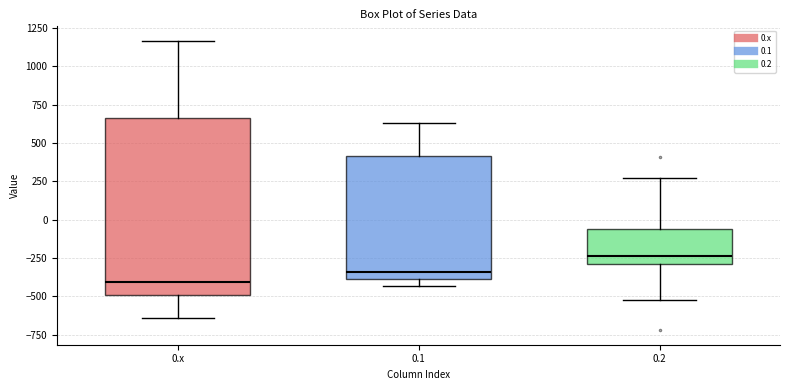

Reading left to right, read every box against the y-axis: the position of its median line, the range the box covers, and the ends of its whiskers. The values are not printed on the chart, so give them approximately, as read against the axis.

0.x: median -400, box -500 to 650, whiskers -650 to 1150
0.1: median -350, box -400 to 400, whiskers -450 to 650
0.2: median -250, box -300 to -50, whiskers -500 to 250